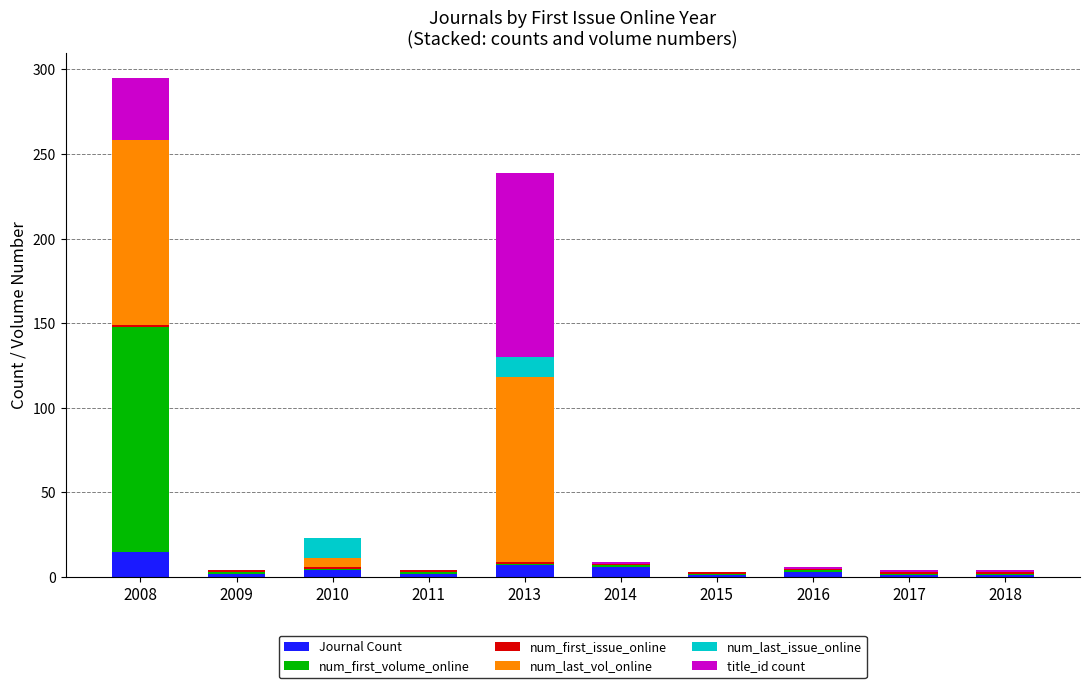

The value of Journal Count at 2008 is 15. True or false?

True